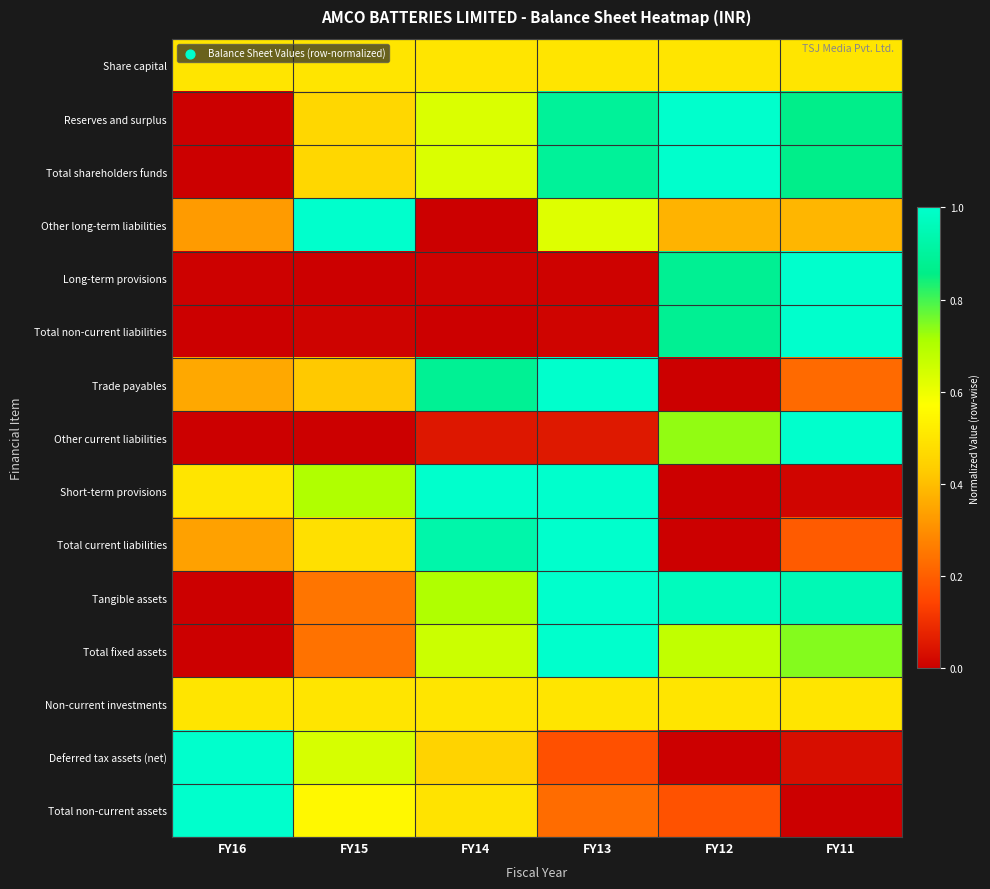

Between FY15 and FY14, which series saw the biggest shift?

Other long-term liabilities